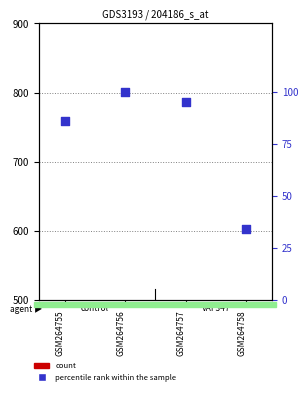

Which series reaches the maximum Y coordinate?

col_5